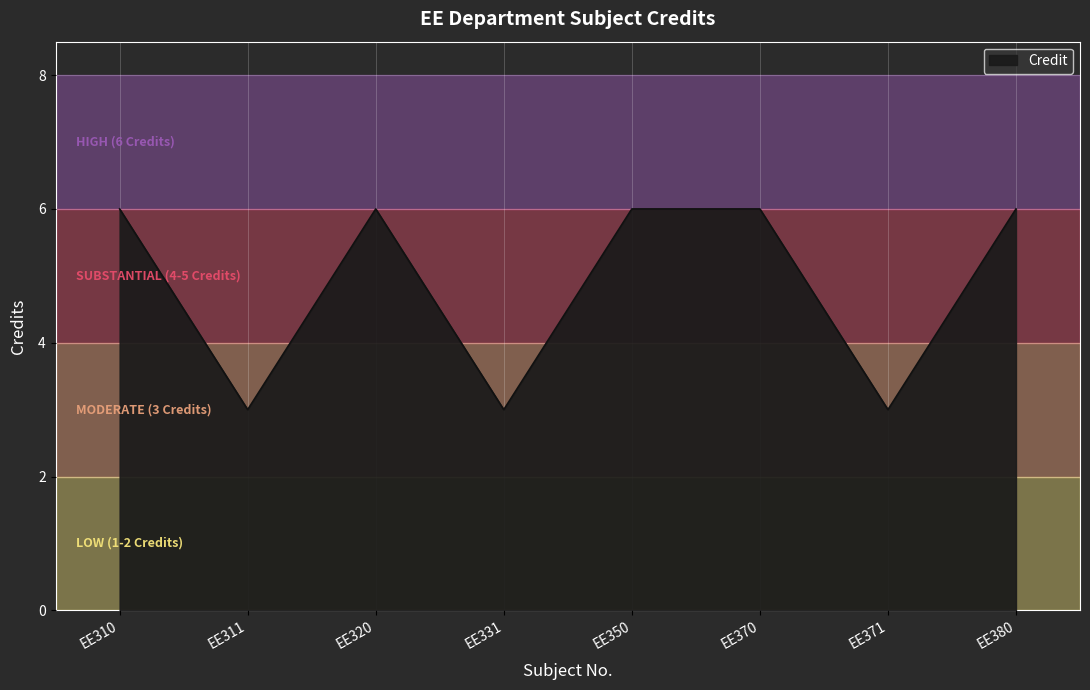

How many lines are shown in the chart?

1